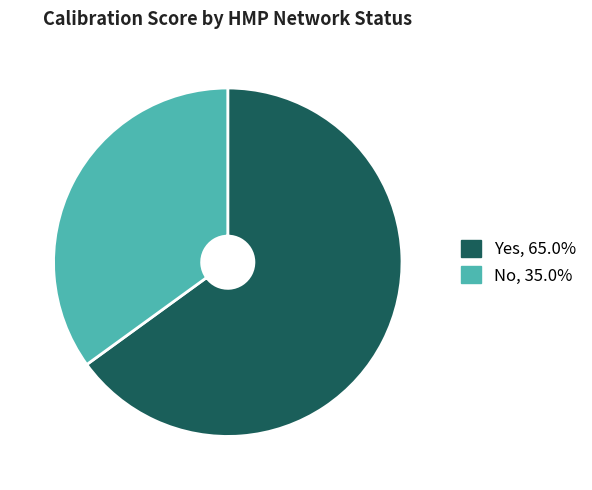

Is Yes the majority of the pie?

Yes